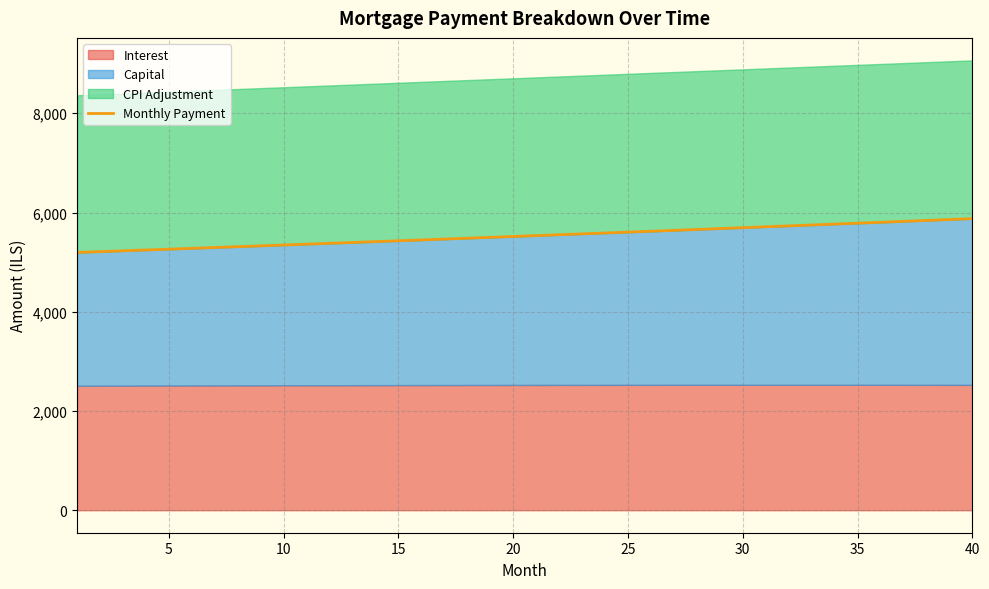

What is the highest value of the Monthly Payment series?

5877.1